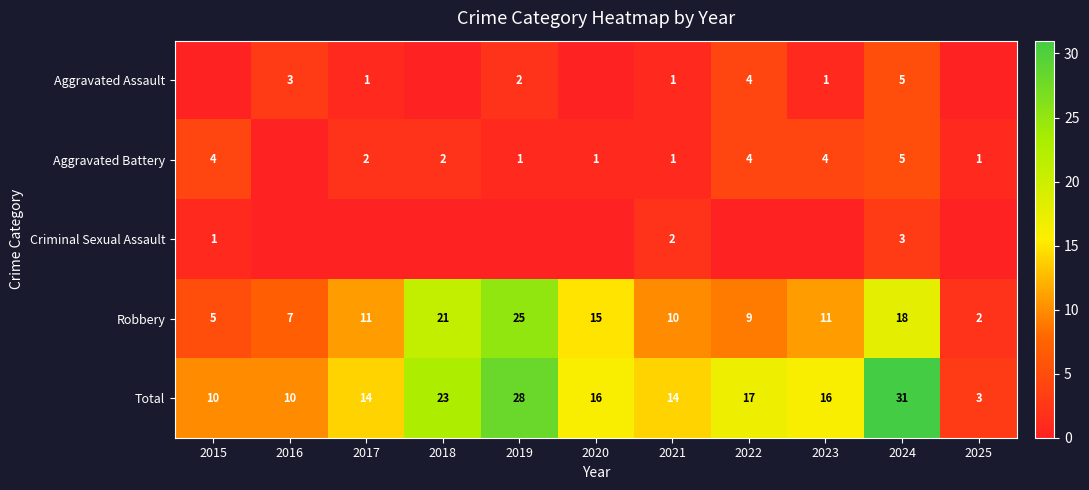

What is the difference between the Robbery values at 2022 and 2021?

1